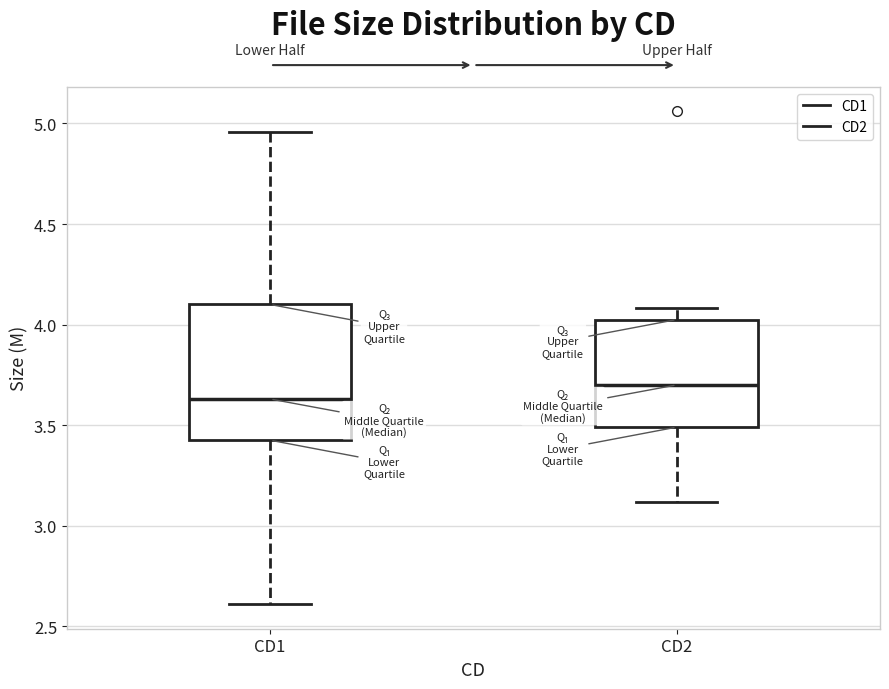

Reading left to right, transcribe this box plot: for each box, give where its median line is, the range the box spans, and where its two whiskers end, as read against the y-axis. The values are not printed on the chart, so give them approximately, as read against the axis.

CD1: median 3.65, box 3.45 to 4.10, whiskers 2.60 to 4.95
CD2: median 3.70, box 3.50 to 4.05, whiskers 3.10 to 4.10